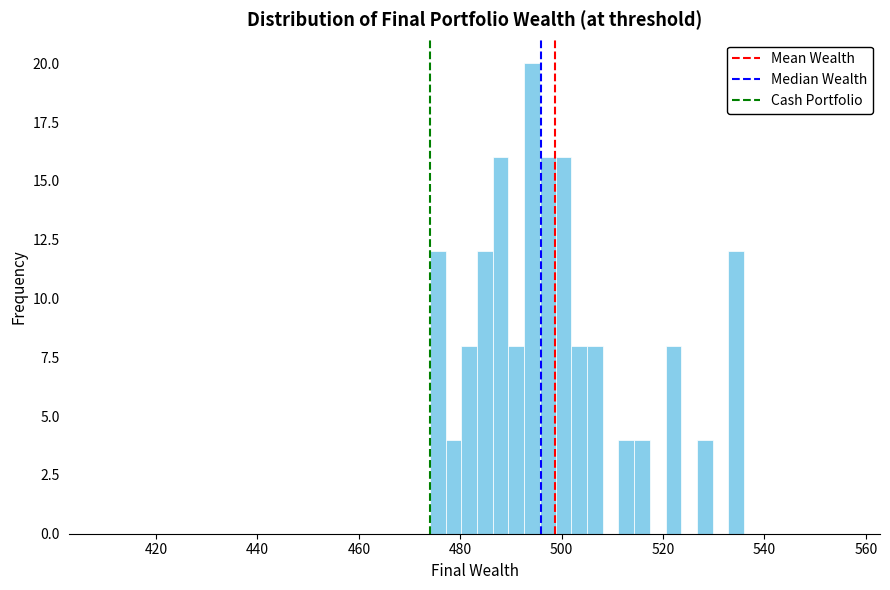

Read against the x-axis, roughly where is the centre of the tallest bar?

494